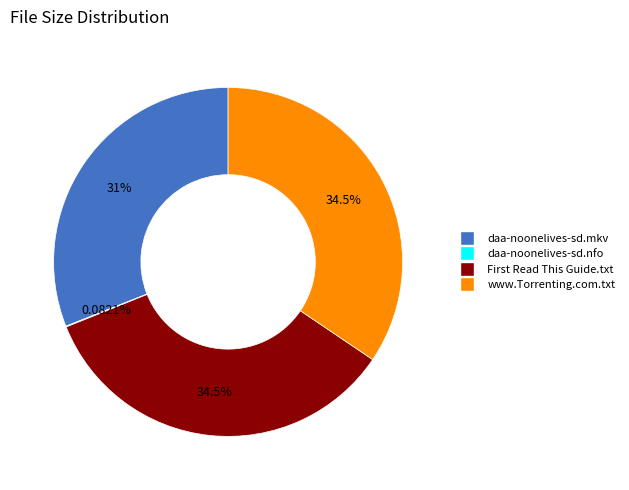

What is the total percentage of daa-noonelives-sd.mkv and www.Torrenting.com.txt?

65.5%